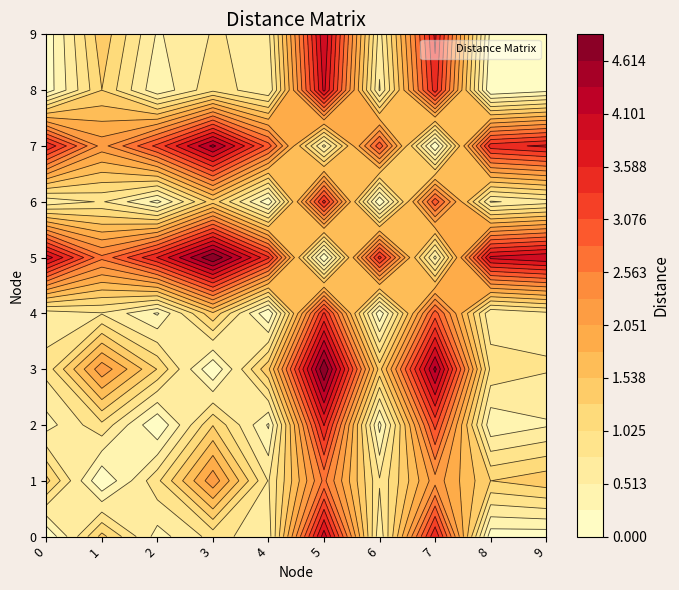

Reading left to right, what are all the values shown in this chart?

0: 0.0	1.4	0.4	0.9	0.6	4.0	0.6	3.6	0.1	0.1
1: 1.4	0.0	1.0	2.2	0.8	2.6	0.8	2.2	1.3	1.4
2: 0.4	1.0	0.0	1.3	0.2	3.6	0.2	3.2	0.3	0.5
3: 0.9	2.2	1.3	0.0	1.5	4.9	1.4	4.4	1.0	0.8
4: 0.6	0.8	0.2	1.5	0.0	3.4	0.1	3.0	0.5	0.7
5: 4.0	2.6	3.6	4.9	3.4	0.0	3.4	0.4	3.9	4.1
6: 0.6	0.8	0.2	1.4	0.1	3.4	0.0	3.0	0.5	0.7
7: 3.6	2.2	3.2	4.4	3.0	0.4	3.0	0.0	3.5	3.6
8: 0.1	1.3	0.3	1.0	0.5	3.9	0.5	3.5	0.0	0.2
9: 0.1	1.4	0.5	0.8	0.7	4.1	0.7	3.6	0.2	0.0